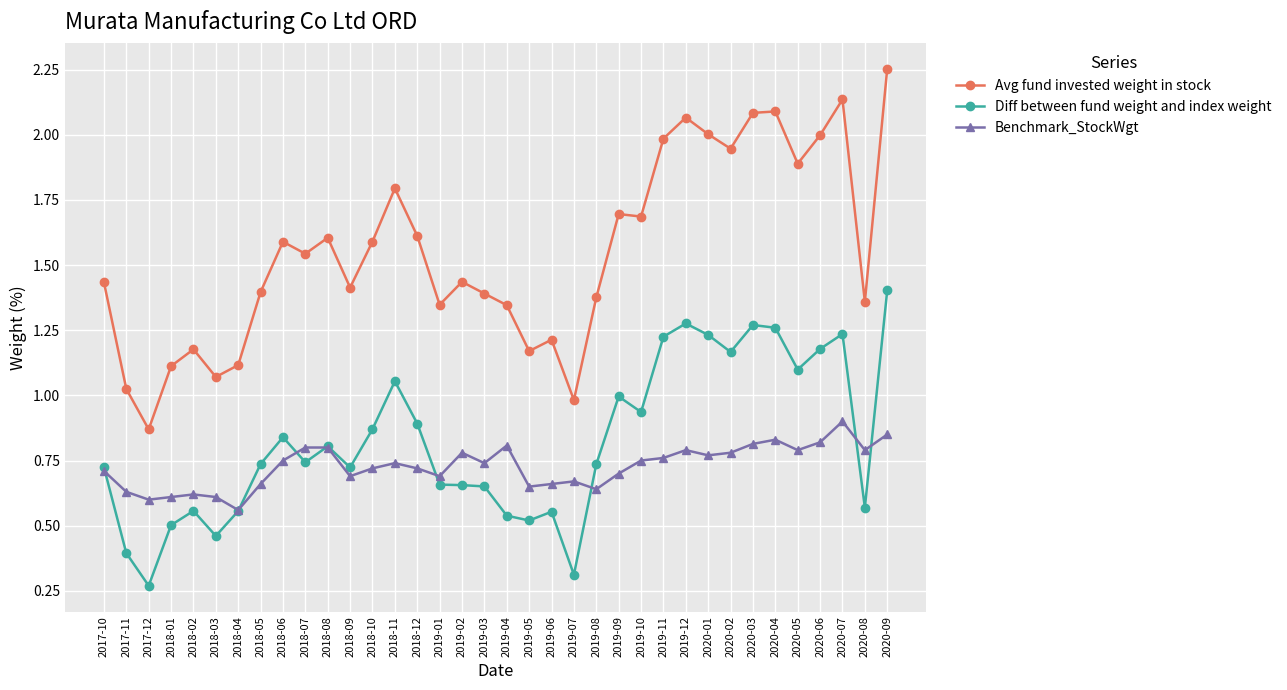

At 2019-04, list the series in order from largest to smallest.

Avg fund invested weight in stock, Benchmark_StockWgt, Diff between fund weight and index weight